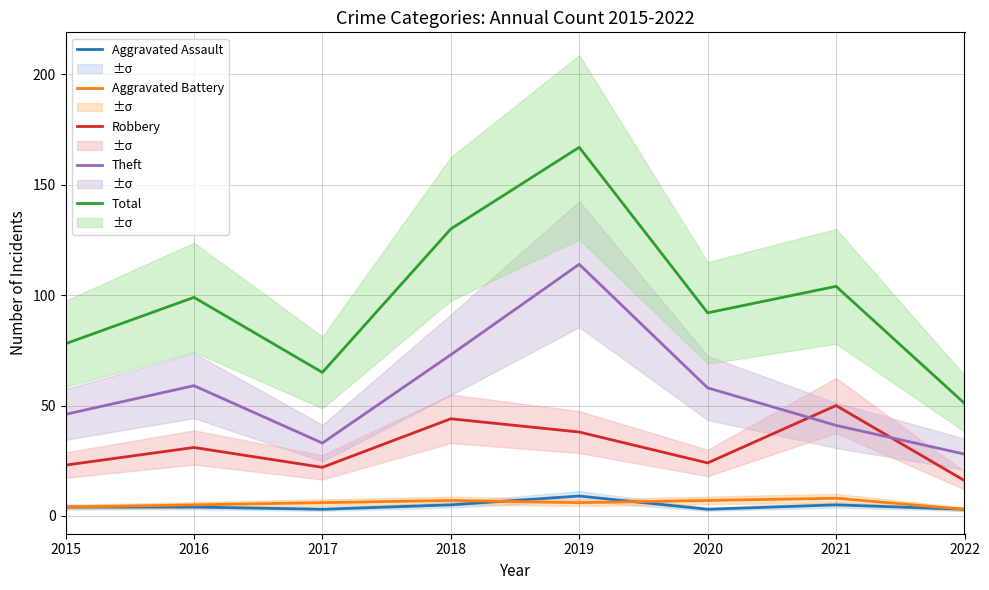

How many lines are shown in the chart?

5